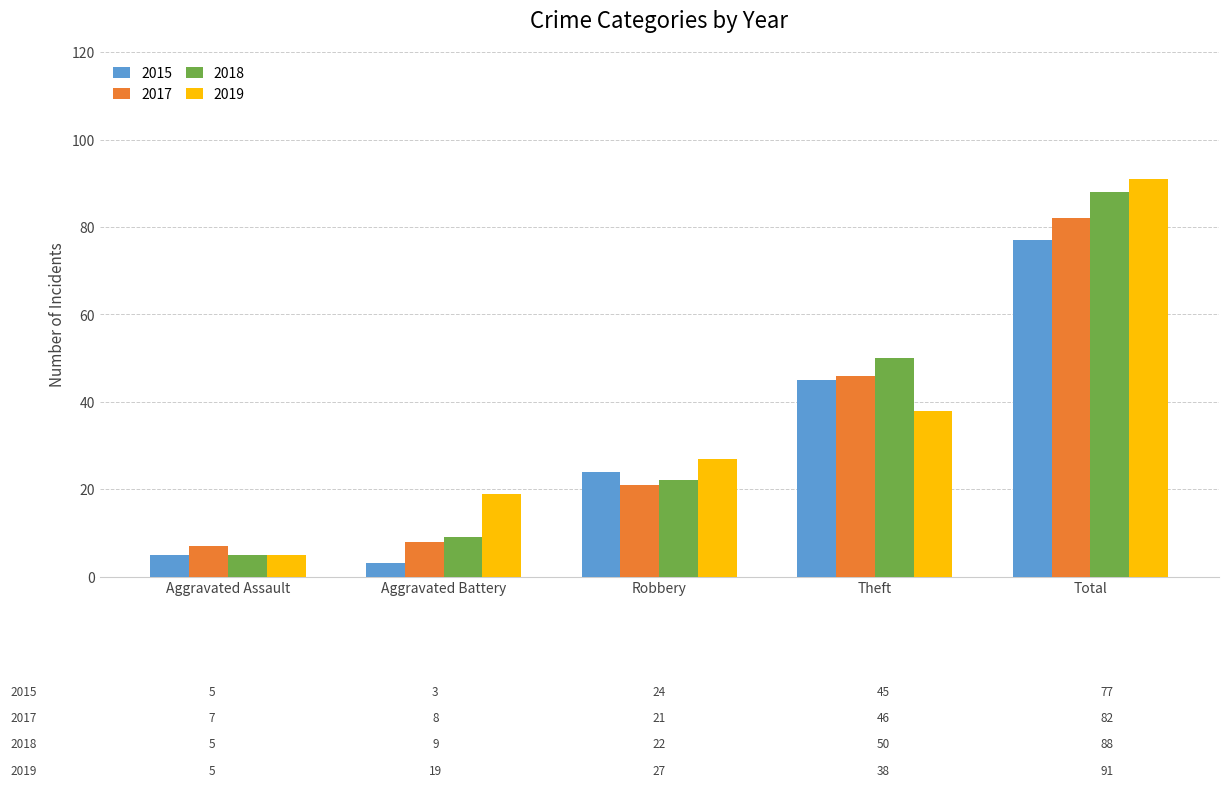

What is the sum of all 2015 values?

154